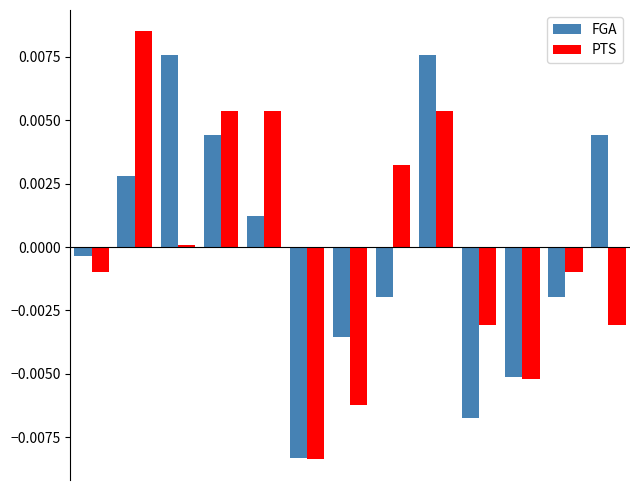

Which series has the largest range (max minus min)?

PTS